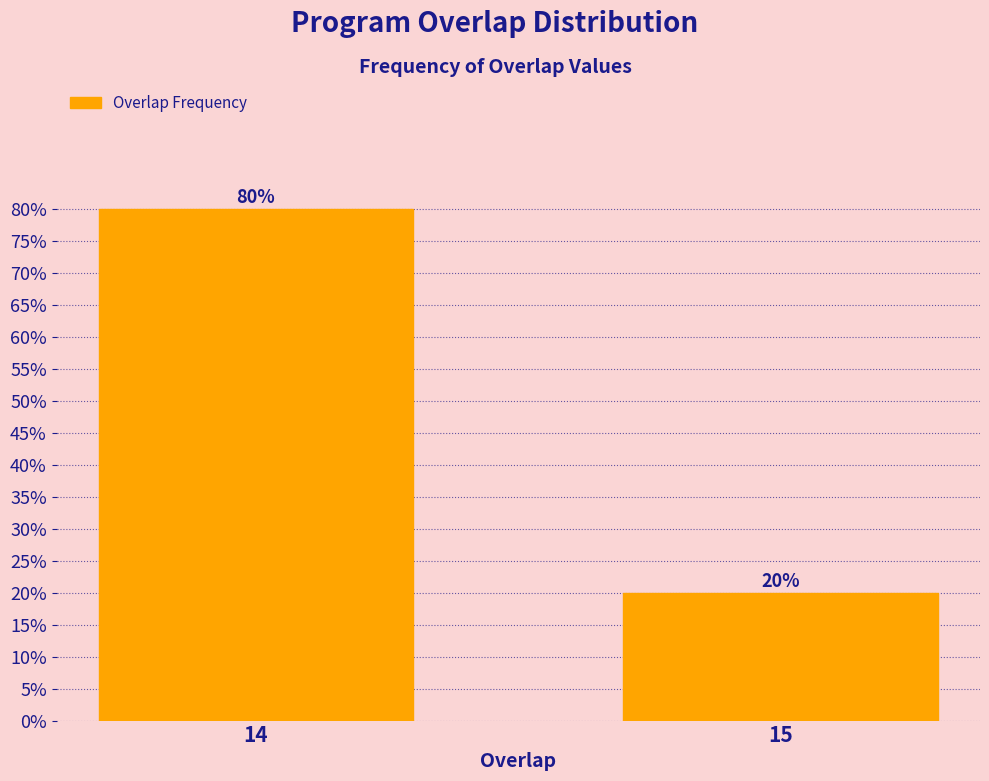

Reading left to right, extract all data points from this chart.

80	20